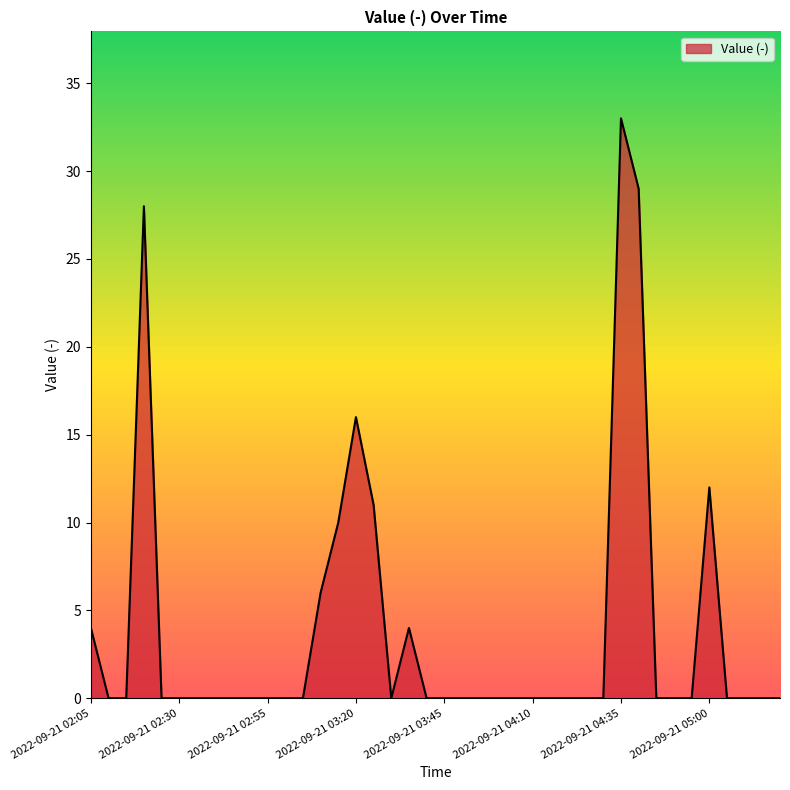

True or false: the data has more than 0 interior local peaks.

True